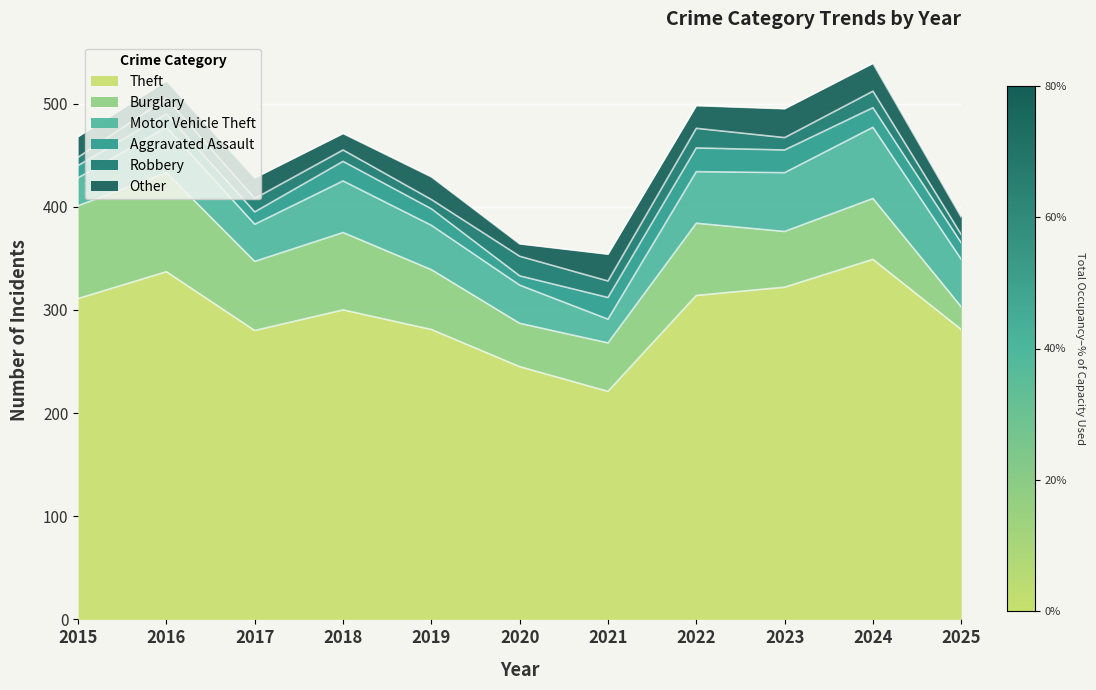

At which category does Other reach its first local peak?

2017